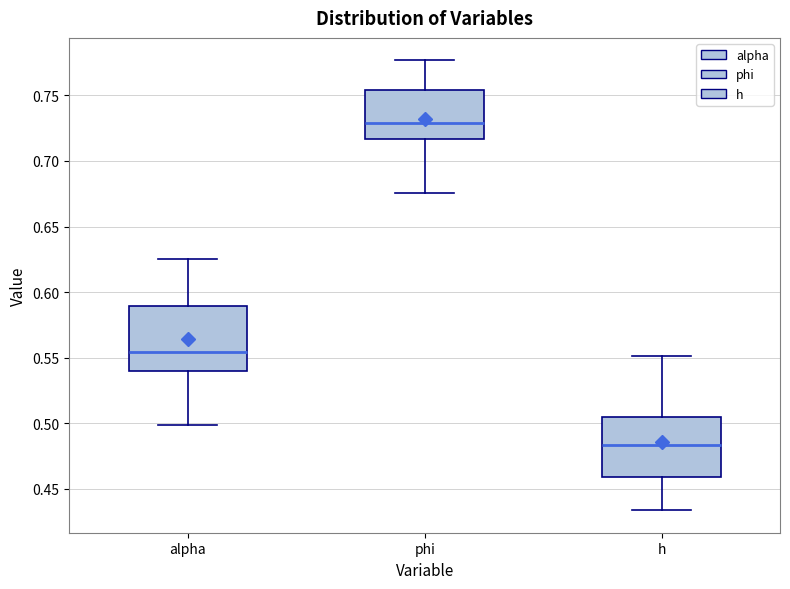

Where is the upper edge of the box for phi on the y-axis? The values are not printed on the chart, so give them approximately, as read against the axis.

0.755